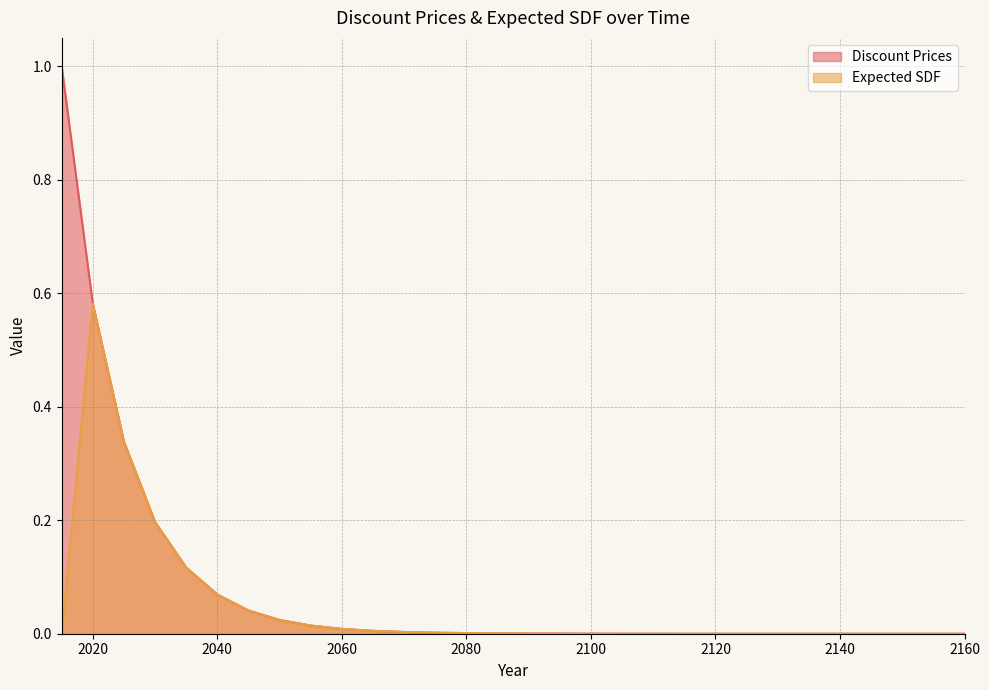

Reading left to right, extract all data points from this chart.

Discount Prices: 1.0	0.6	0.3	0.2	0.1	0.1	0.0	0.0	0.0	0.0	0.0	0.0	0.0	0.0	0.0	0.0	0.0	0.0	0.0	0.0	0.0	0.0	0.0	0.0	0.0	0.0	0.0	0.0	0.0	0.0
Expected SDF: 0.0	0.6	0.3	0.2	0.1	0.1	0.0	0.0	0.0	0.0	0.0	0.0	0.0	0.0	0.0	0.0	0.0	0.0	0.0	0.0	0.0	0.0	0.0	0.0	0.0	0.0	0.0	0.0	0.0	0.0